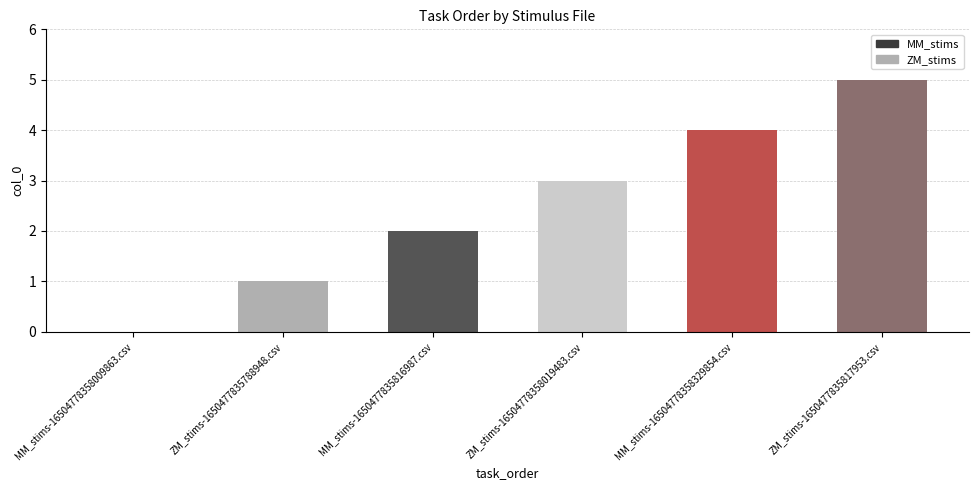

Does the chart contain stacked bars?

No